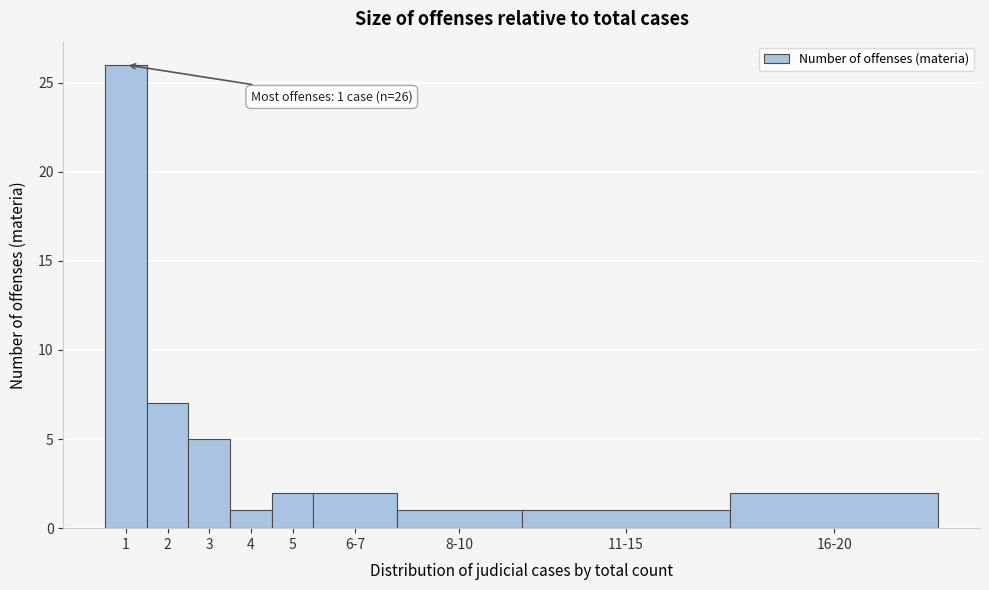

Reading left to right, what are all the values shown in this chart?

1=26	2=7	3=5	4=1	5=2	6-7=2	8-10=1	11-15=1	16-20=2